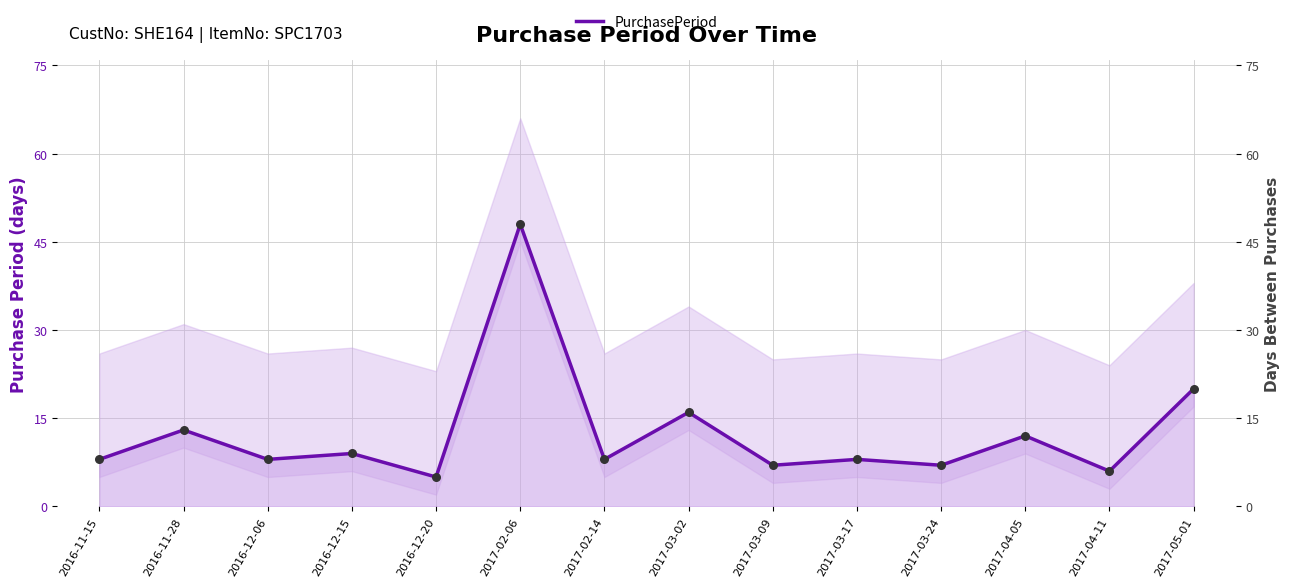

Between 2017-05-01 and 2016-12-06, which is larger?

2017-05-01